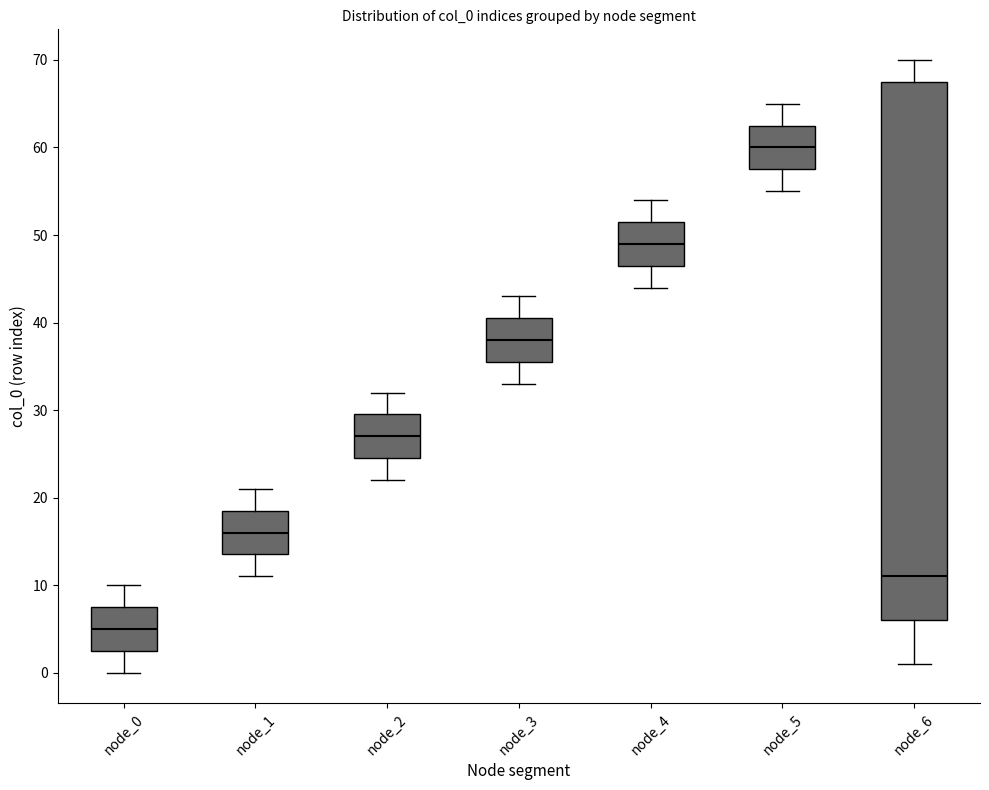

Reading left to right, transcribe this box plot: for each box, give where its median line is, the range the box spans, and where its two whiskers end, as read against the y-axis. The values are not printed on the chart, so give them approximately, as read against the axis.

node_0: median 5, box 3 to 8, whiskers 0 to 10
node_1: median 16, box 14 to 19, whiskers 11 to 21
node_2: median 27, box 25 to 30, whiskers 22 to 32
node_3: median 38, box 36 to 41, whiskers 33 to 43
node_4: median 49, box 47 to 52, whiskers 44 to 54
node_5: median 60, box 58 to 63, whiskers 55 to 65
node_6: median 11, box 6 to 68, whiskers 1 to 70